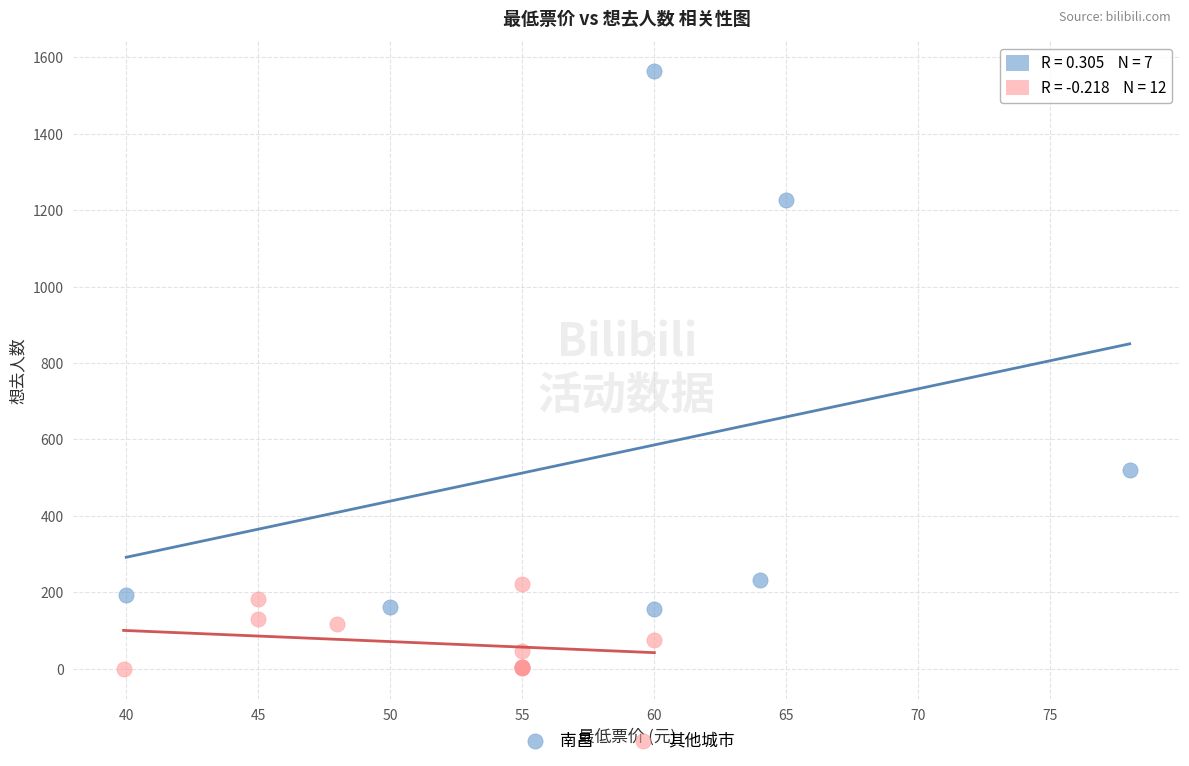

Which series contains the lowest Y value?

其他城市